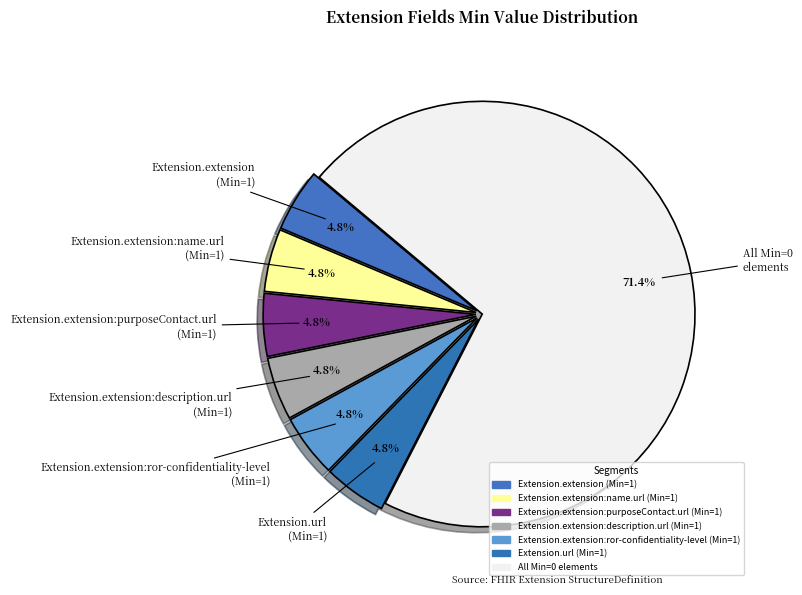

How many segments does this pie chart have?

7